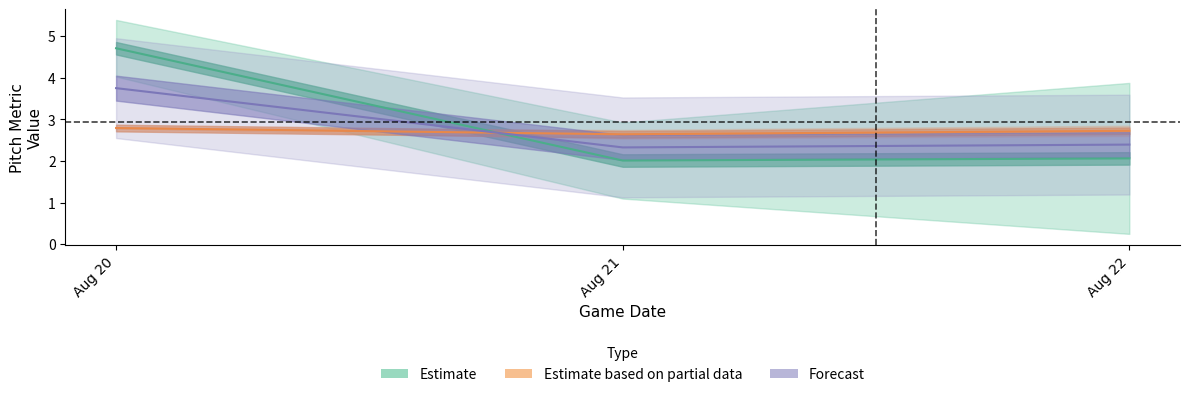

Does the chart have visible grid lines?

No